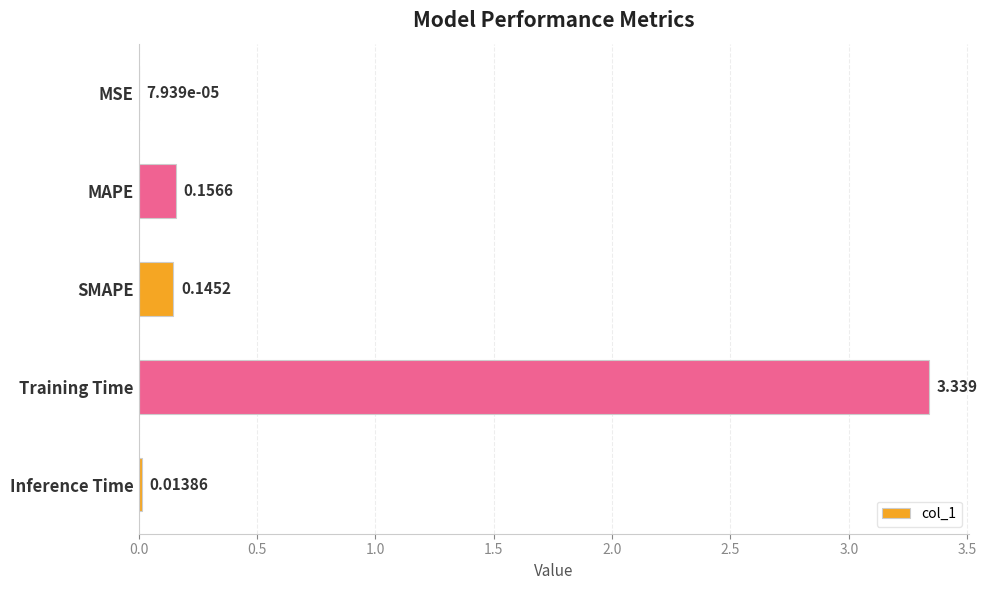

Which has a higher value, SMAPE or MAPE?

MAPE